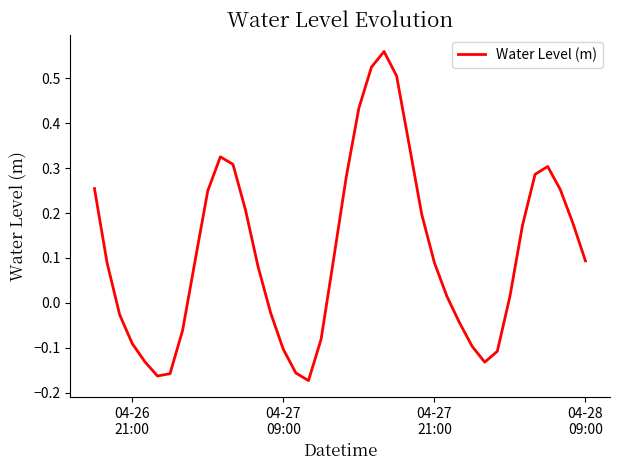

How many positive values are there?

25